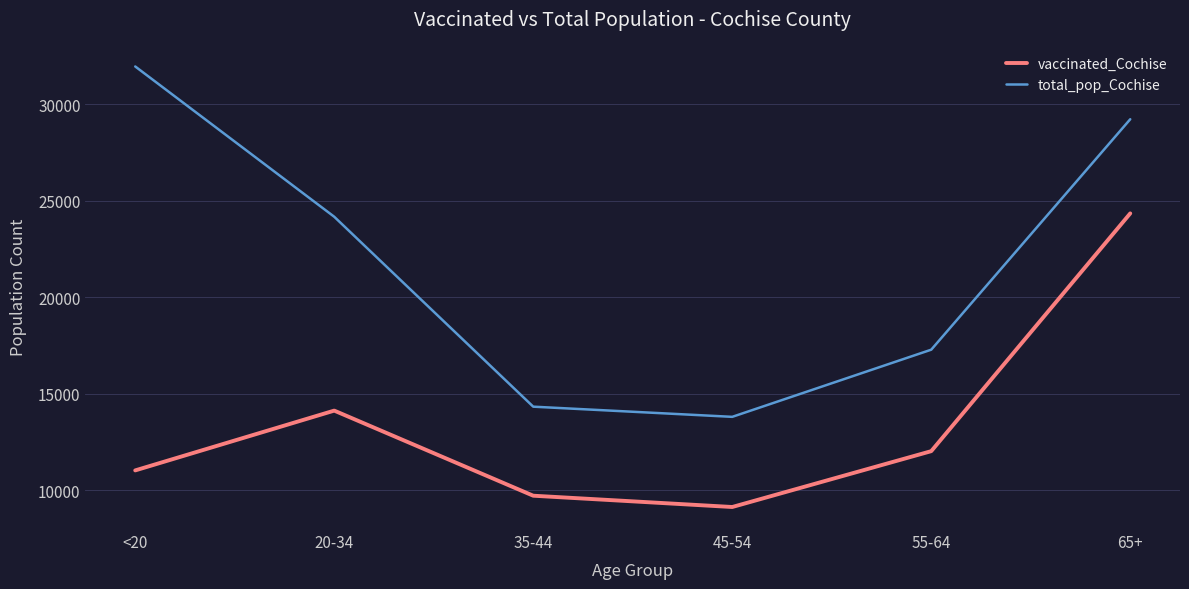

The value of vaccinated_Cochise at 20-34 is 14135. True or false?

True